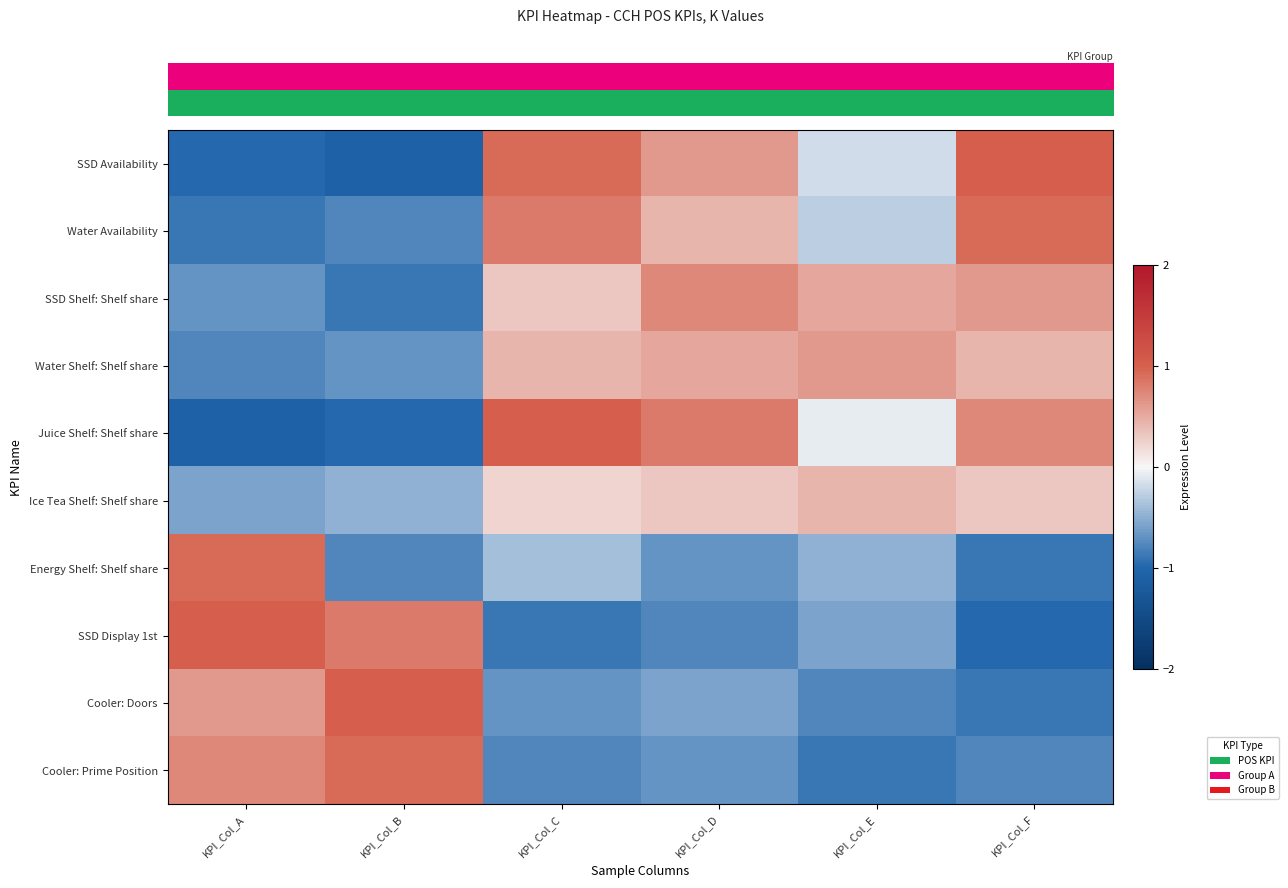

What is the total value across all series at KPI_Col_A?

-1.7